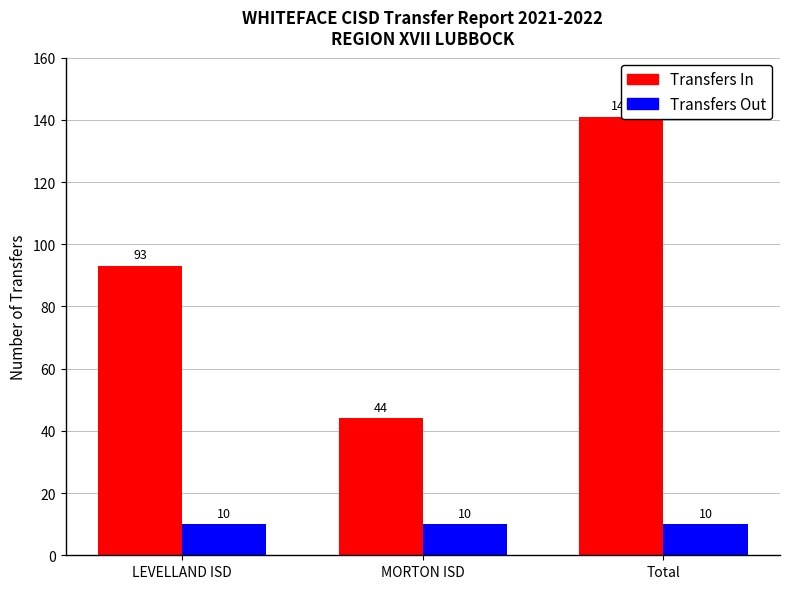

The value of Transfers Out at LEVELLAND ISD is 10. True or false?

True